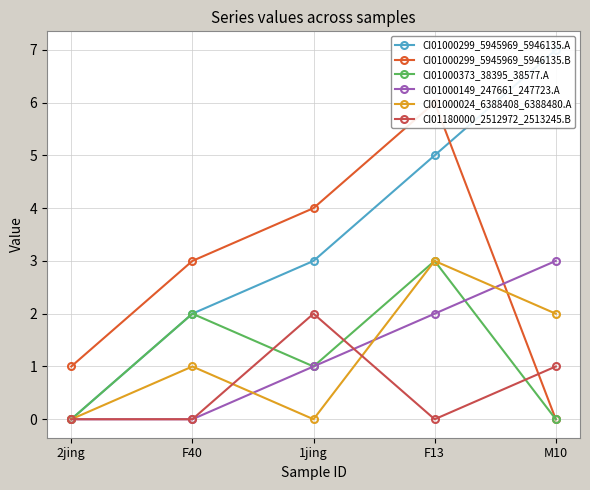

The value of CI01000299_5945969_5946135.A at M10 is 7. True or false?

True